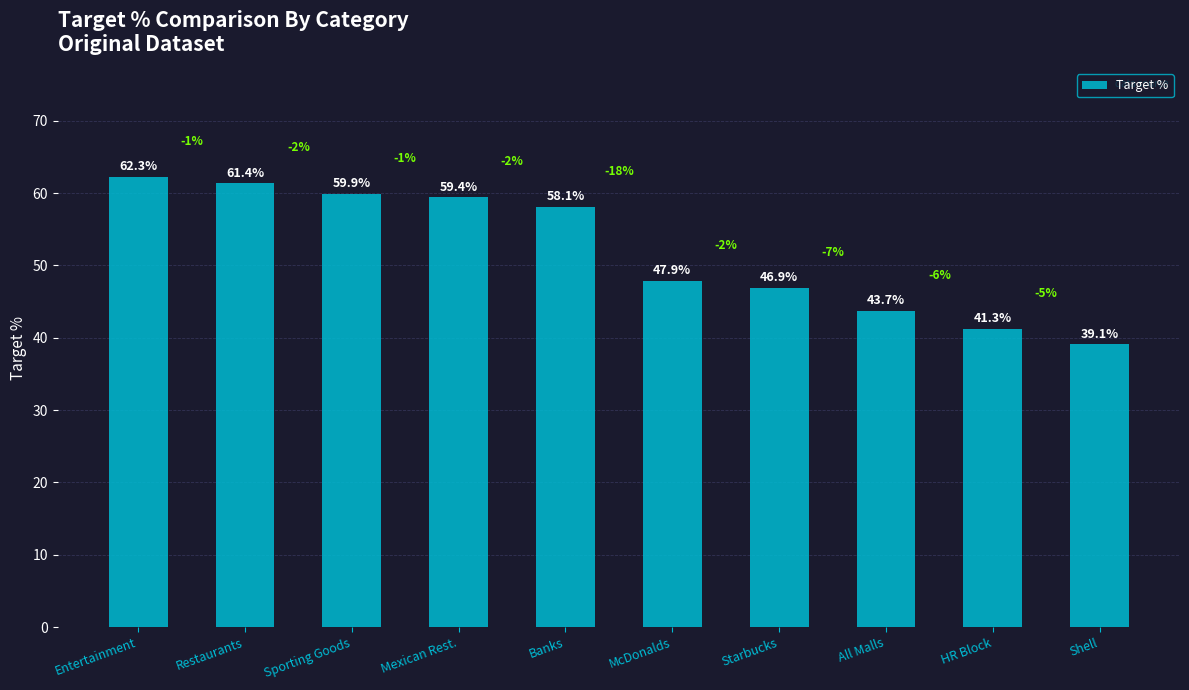

What position from the right is McDonalds?

5